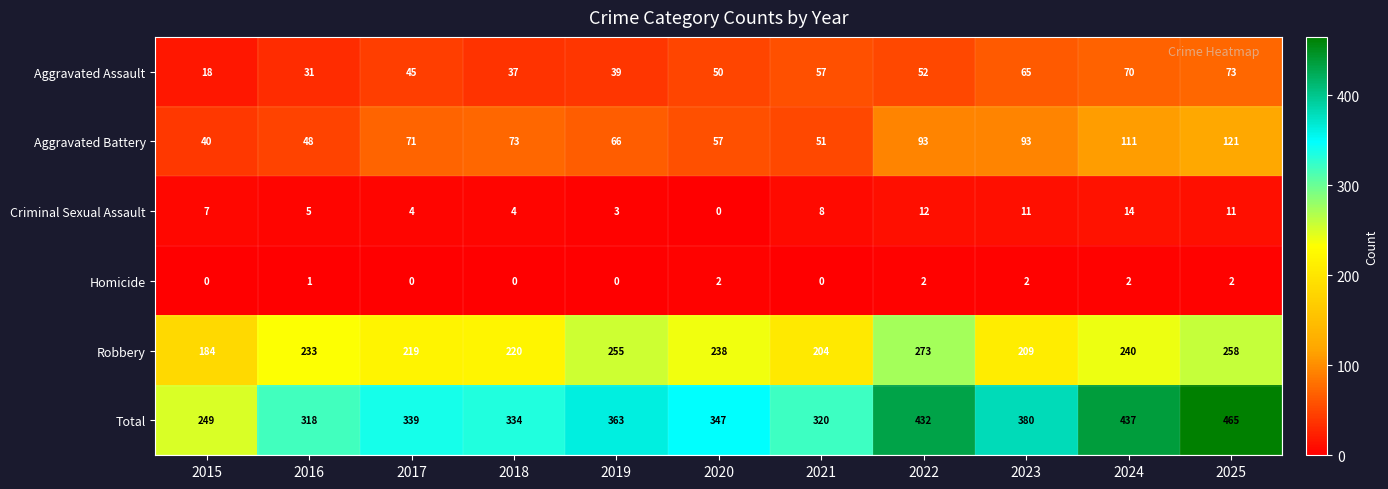

Count the number of categories in the chart.

11